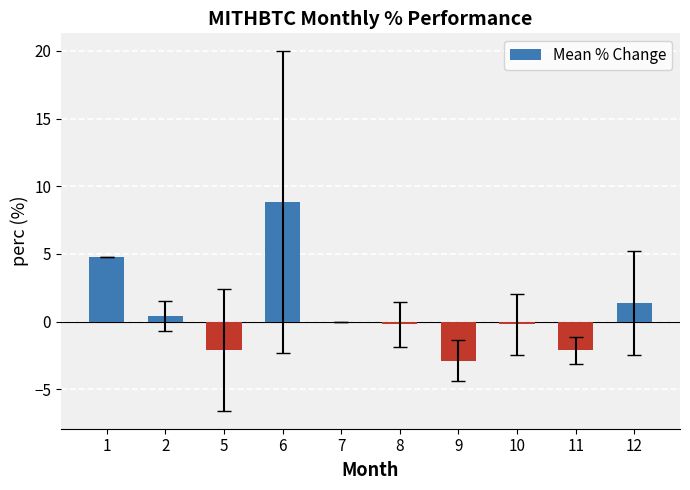

What is the sum of all values?

7.9